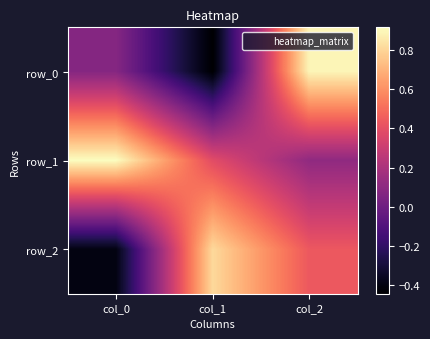

Reading right to left, list all the values displayed in this chart.

row_0: col_2=0.9	col_1=-0.4	col_0=0.1
row_1: col_2=0.1	col_1=0.4	col_0=0.9
row_2: col_2=0.4	col_1=0.8	col_0=-0.4